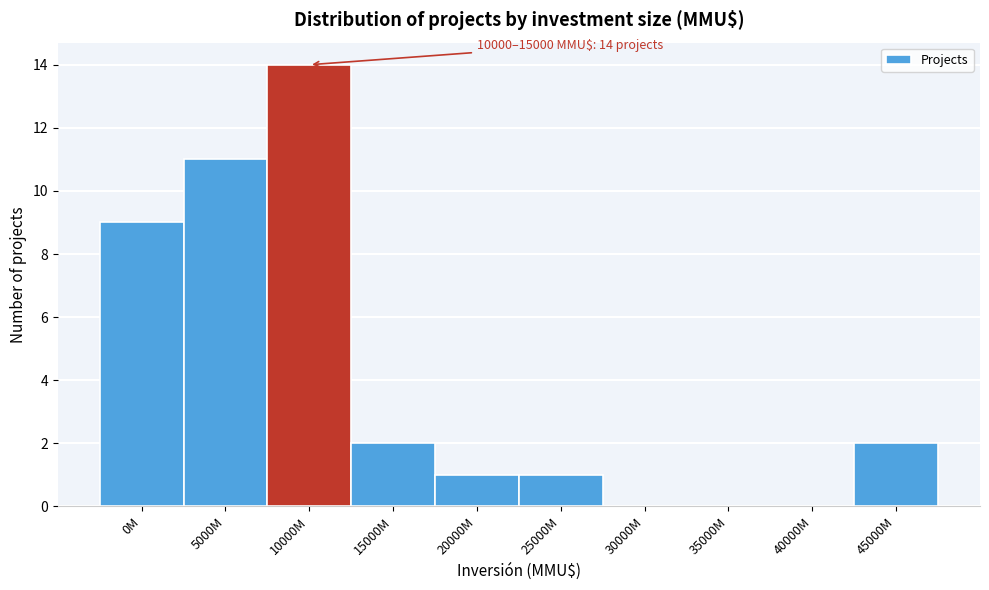

Reading left to right, list all the values displayed in this chart.

0M=9	5000M=11	10000M=14	15000M=2	20000M=1	25000M=1	30000M=0	35000M=0	40000M=0	45000M=2